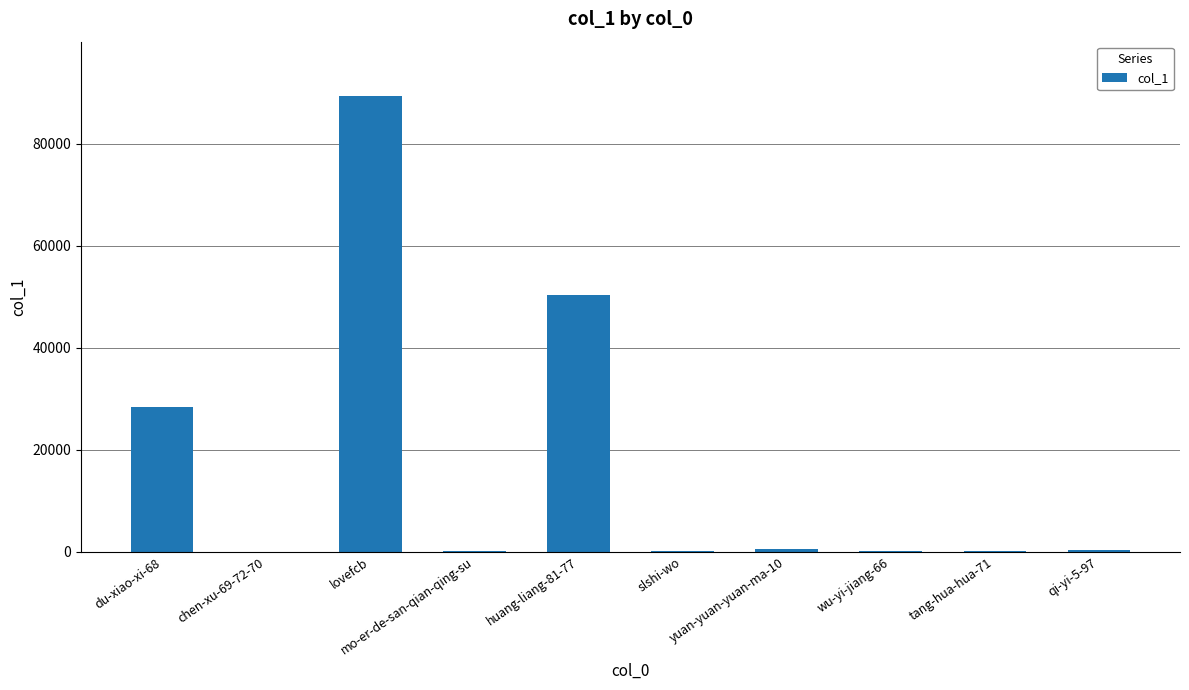

What value does the data have at lovefcb?

89276